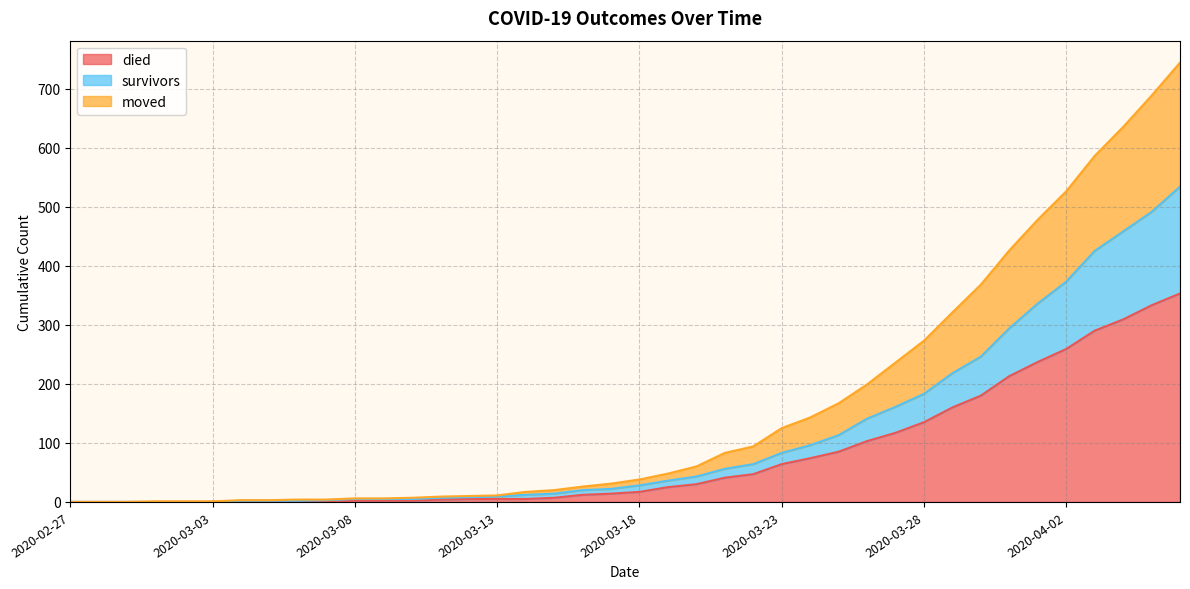

Does the chart display data point markers on the line(s)?

No